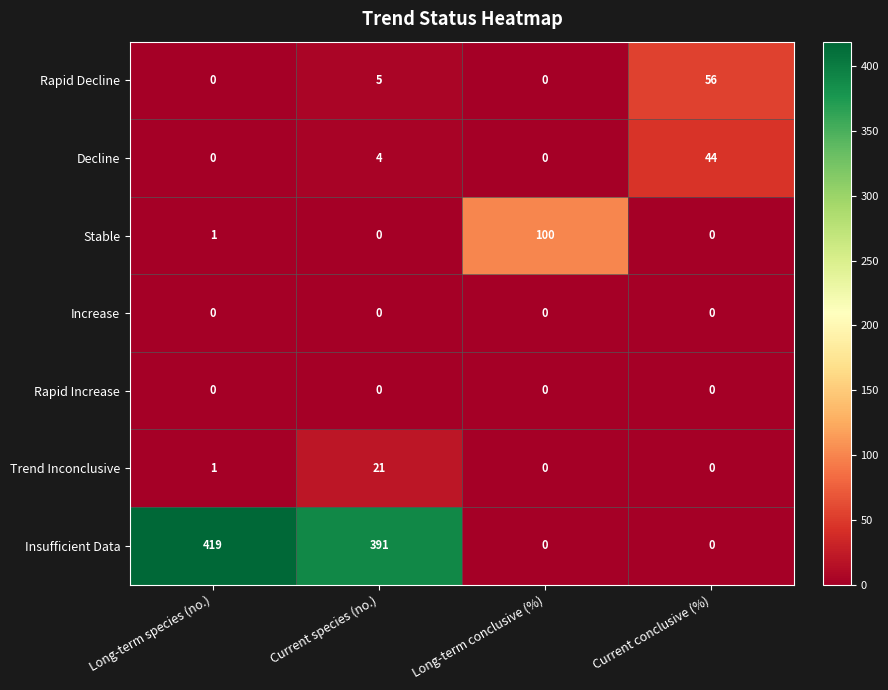

At which label does Insufficient Data first exceed 391?

Long-term species (no.)